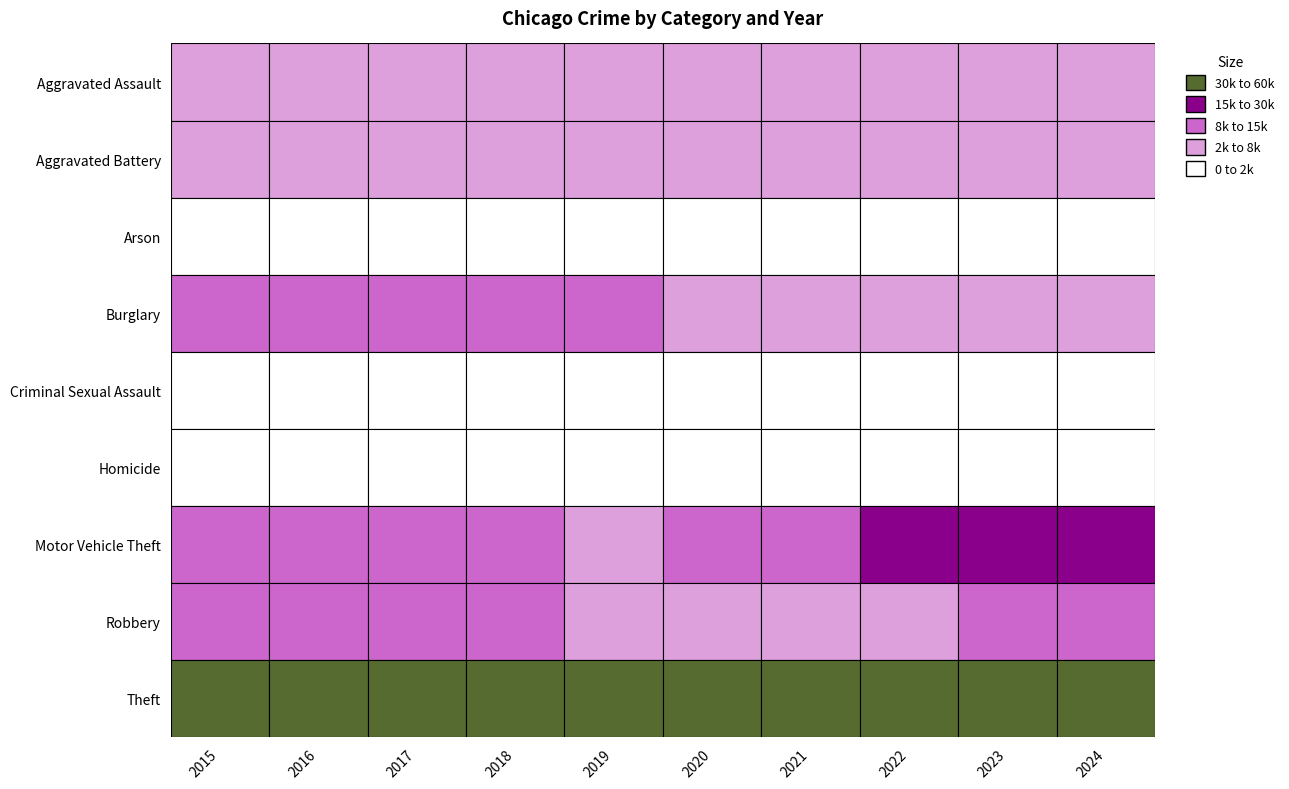

Reading left to right, extract all data points from this chart.

Aggravated Assault: 3940	5078	5147	5322	5148	5544	6370	6408	6731	7033
Aggravated Battery: 6202	7280	7015	6878	6932	7485	7410	6684	7111	7293
Arson: 396	459	399	328	319	520	458	373	448	424
Burglary: 11154	12182	11409	10267	8350	7902	5540	6533	6478	6693
Criminal Sexual Assault: 1529	1675	1775	1794	1707	1319	1526	1630	1648	1515
Homicide: 441	684	612	518	449	703	723	635	563	521
Motor Vehicle Theft: 8669	9667	9782	8596	7812	8509	8897	17136	25780	19286
Robbery: 8134	10226	10201	8420	6866	6861	6611	7607	9473	8018
Theft: 49859	53777	55915	56717	54159	36799	34854	47937	49711	53003